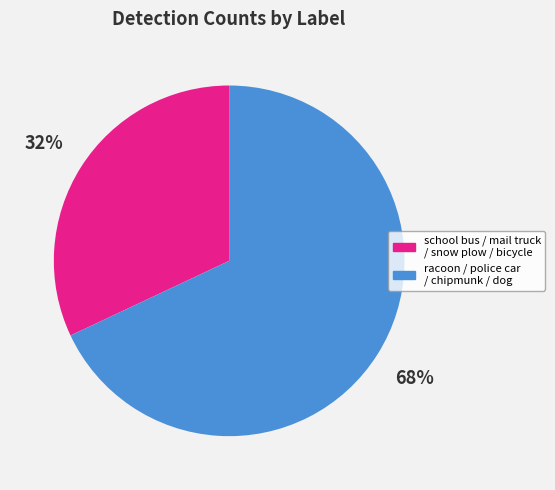

To the nearest percent, what is the difference between the largest and smallest slice percentages?

36%